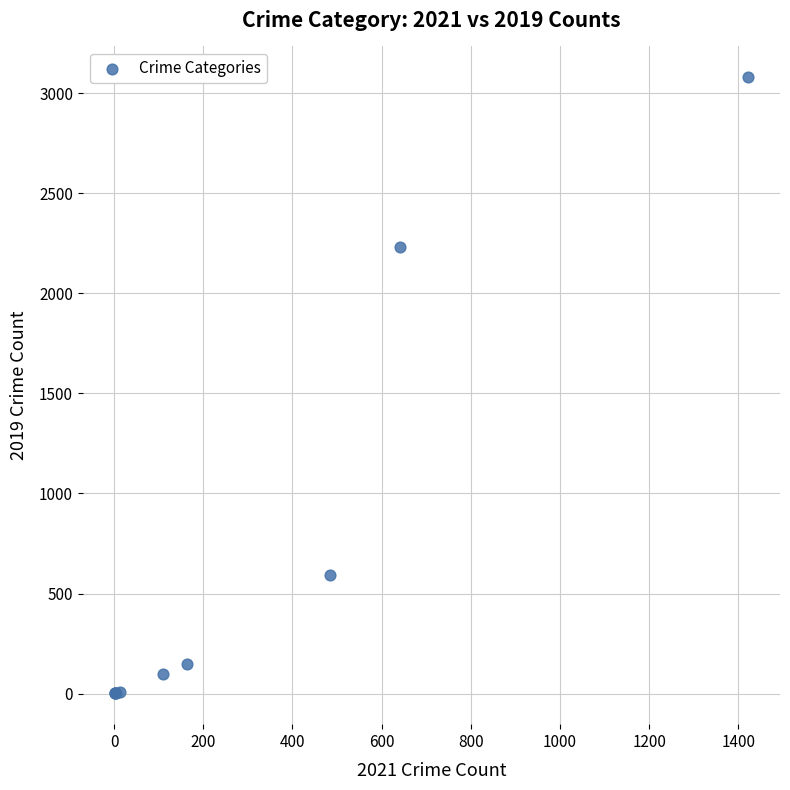

What Y value in the scatter plot is closest to 1540?

2230